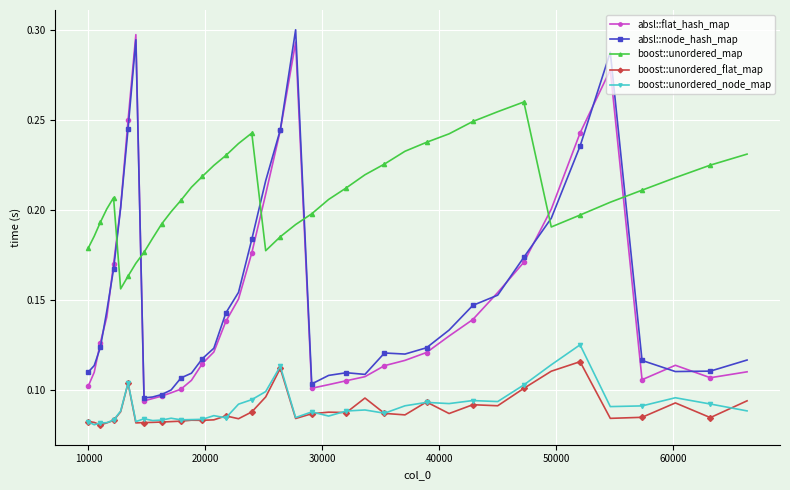

At how many categories does at least one series exceed 0?

40